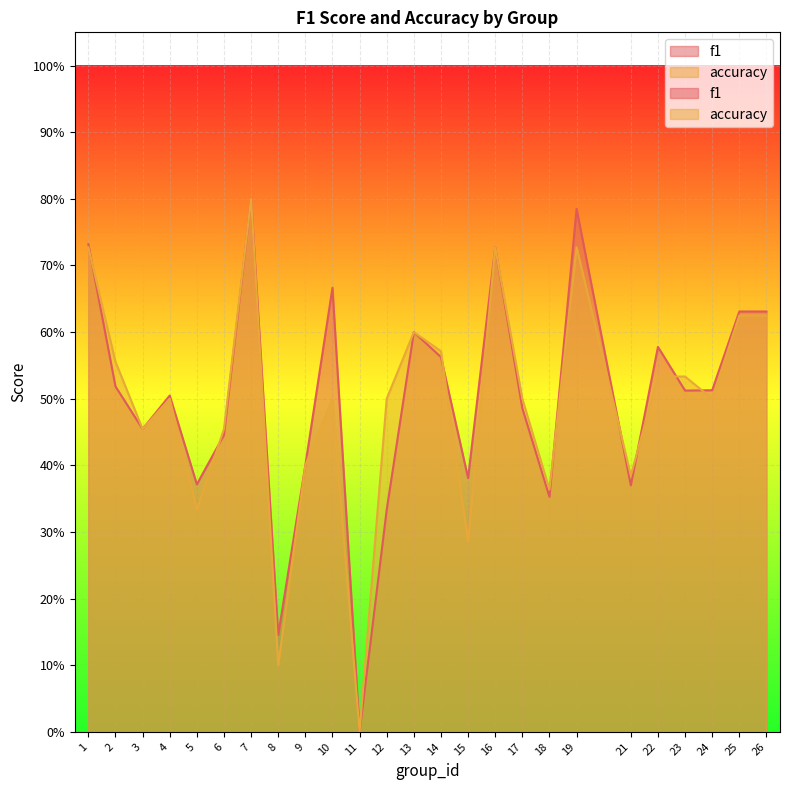

Which series has the largest range (max minus min)?

f1